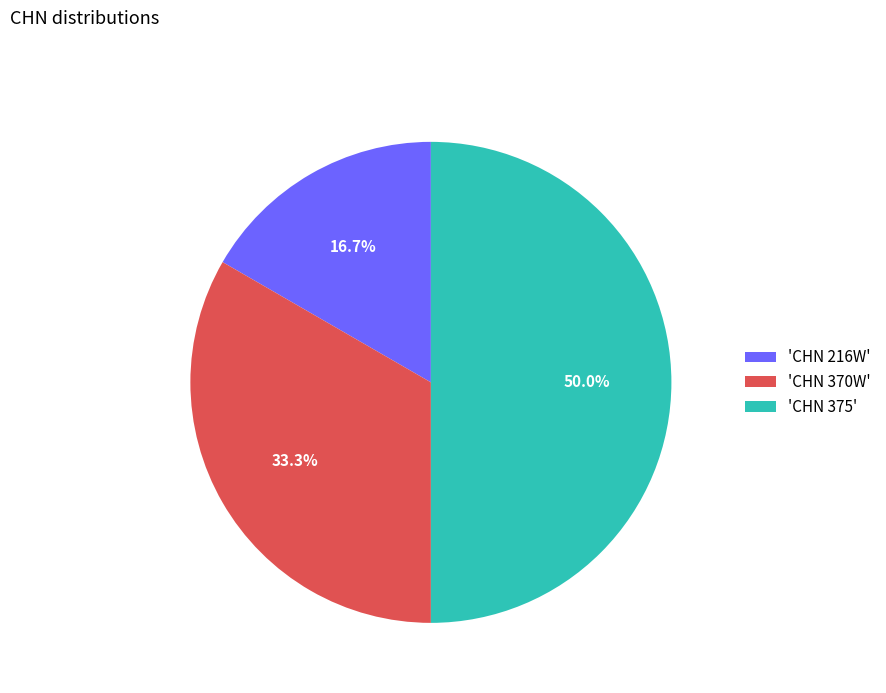

Does 'CHN 370W' account for over 50% of the chart?

No